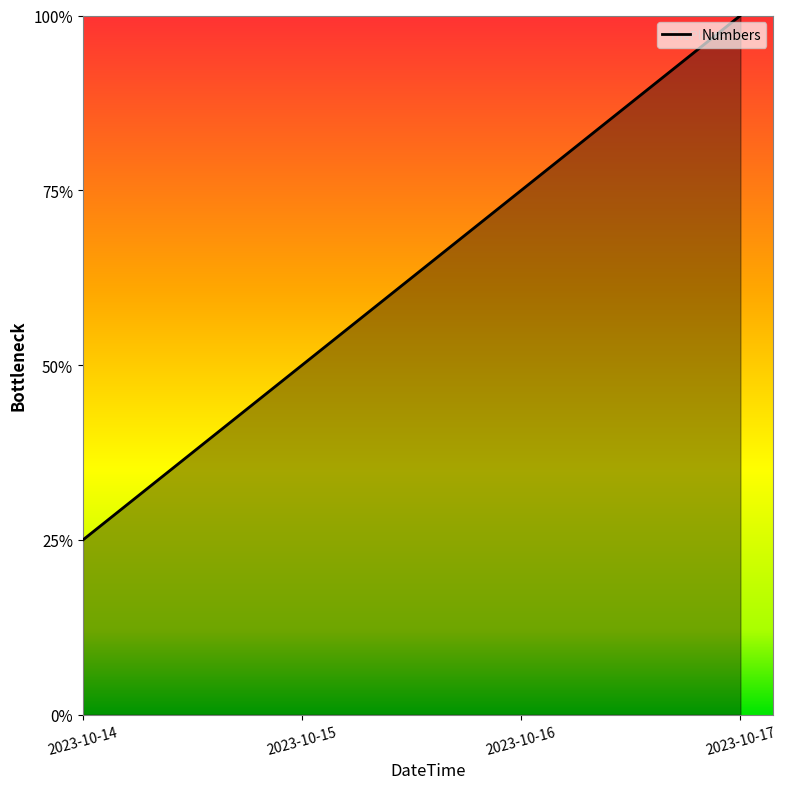

Does the chart display data point markers on the line(s)?

No